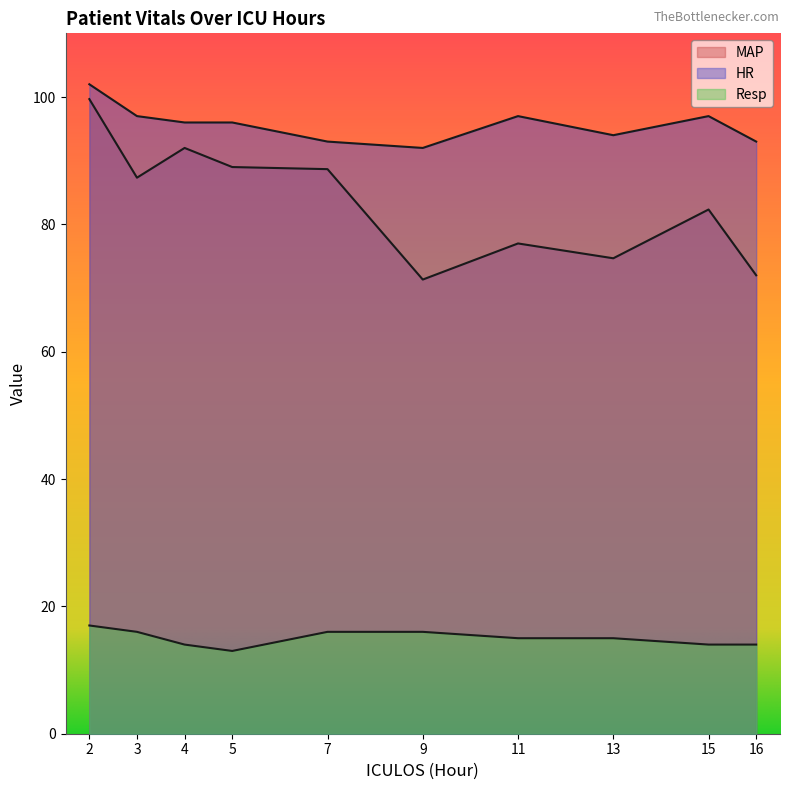

At which category does MAP reach its first local peak?

4